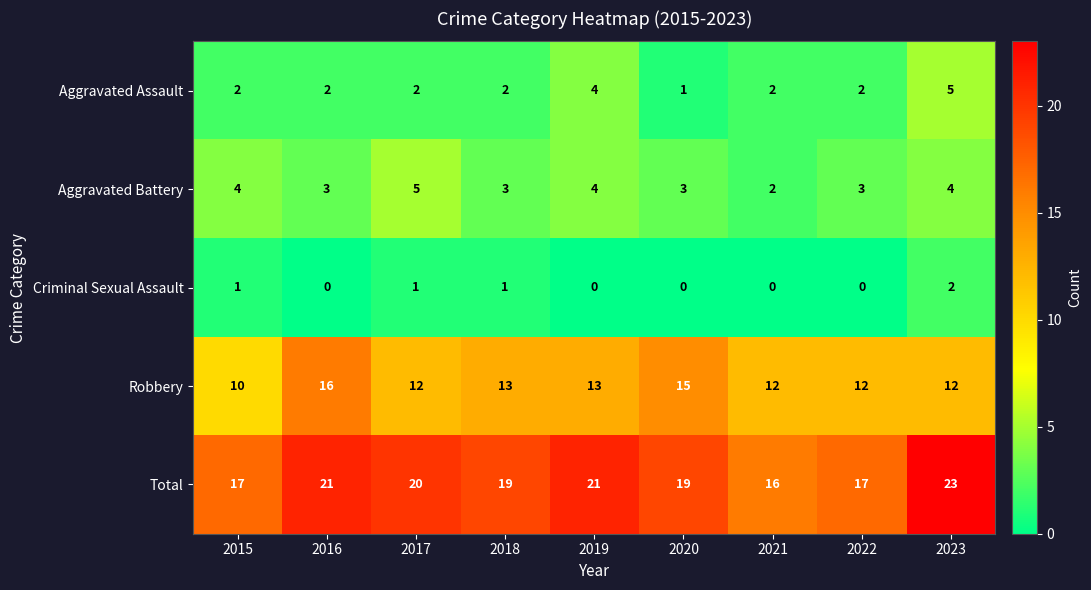

At which label does Aggravated Battery first exceed 3?

2015